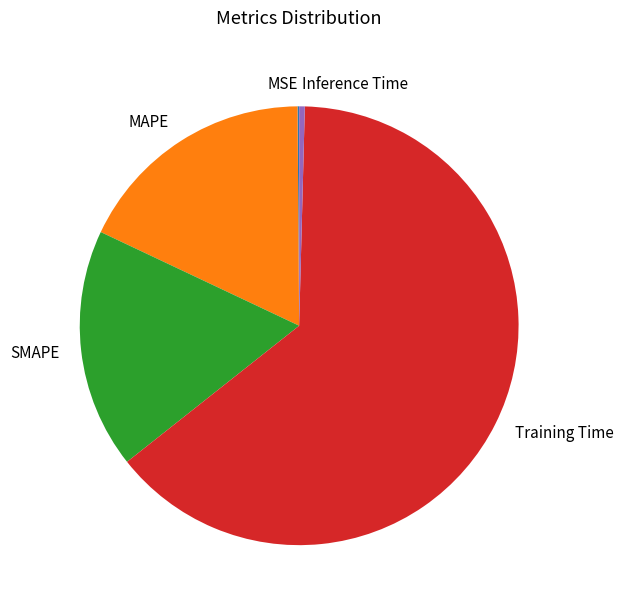

What is the largest slice in the pie chart?

Training Time